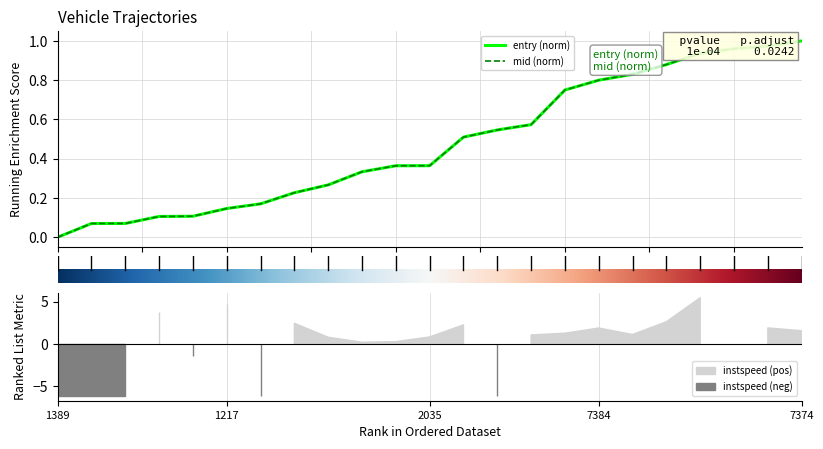

Reading left to right, what are all the values shown in this chart?

entry: 0.0	0.1	0.1	0.1	0.1	0.1	0.2	0.2	0.3	0.3	0.4	0.4	0.5	0.5	0.6	0.7	0.8	0.8	0.9	0.9	1.0	1.0	1.0
mid: 0.0	0.1	0.1	0.1	0.1	0.1	0.2	0.2	0.3	0.3	0.4	0.4	0.5	0.5	0.6	0.8	0.8	0.8	0.9	0.9	1.0	1.0	1.0